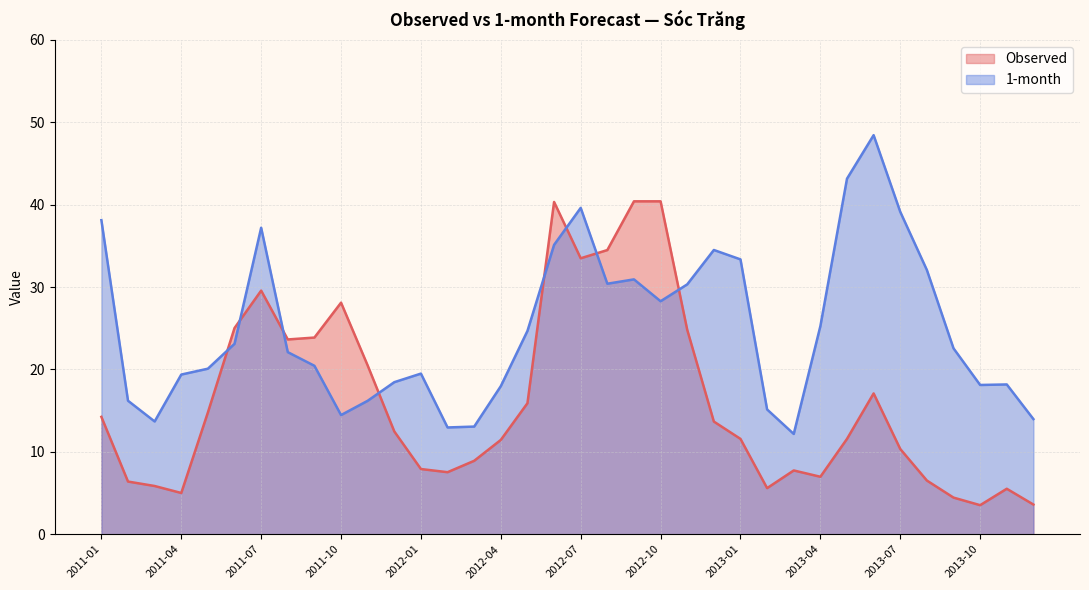

Does the chart have visible grid lines?

Yes